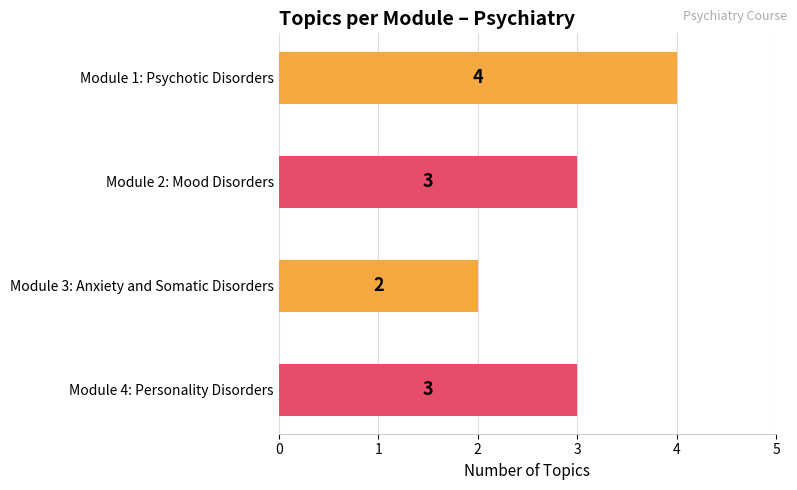

What is the sum of all values?

12